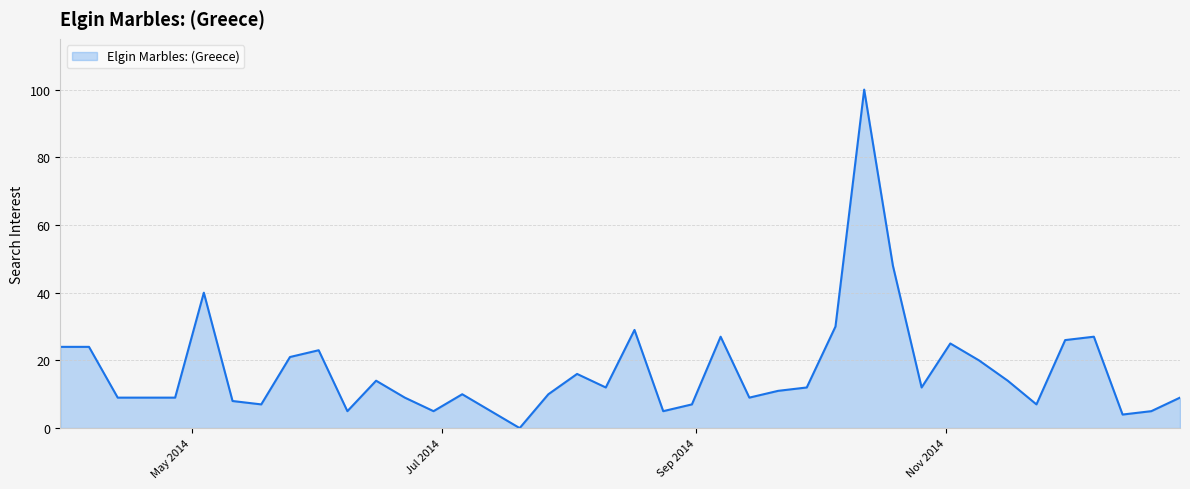

What is the difference between the maximum and minimum values?

100